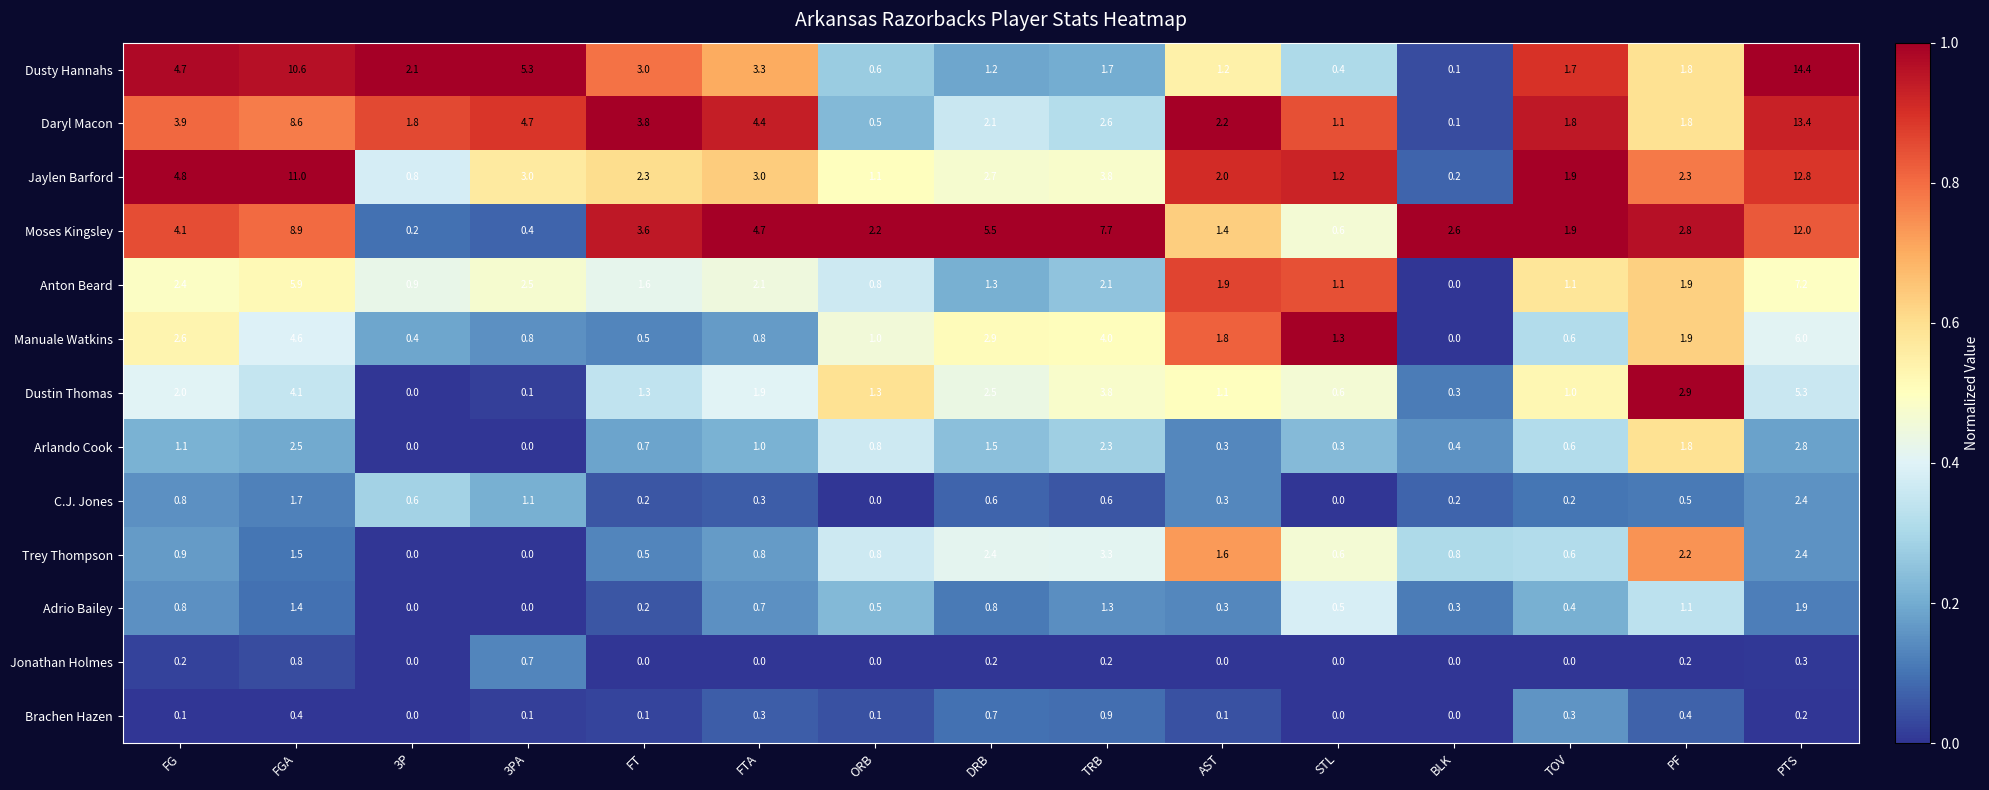

Which series has the widest spread of values?

Dusty Hannahs